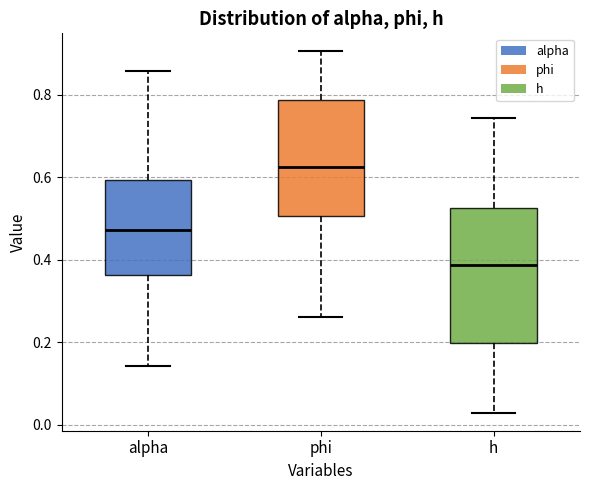

Reading left to right, read every box against the y-axis: the position of its median line, the range the box covers, and the ends of its whiskers. The values are not printed on the chart, so give them approximately, as read against the axis.

alpha: median 0.48, box 0.36 to 0.60, whiskers 0.14 to 0.86
phi: median 0.62, box 0.50 to 0.78, whiskers 0.26 to 0.90
h: median 0.38, box 0.20 to 0.52, whiskers 0.02 to 0.74